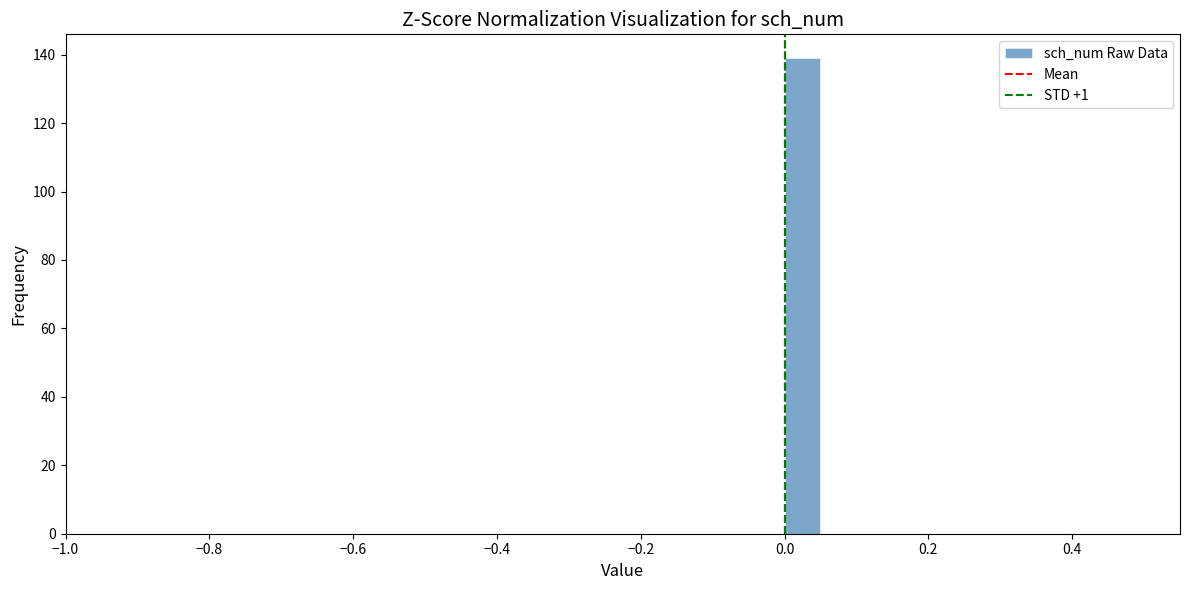

Read against the x-axis, roughly where is the centre of the tallest bar?

0.02